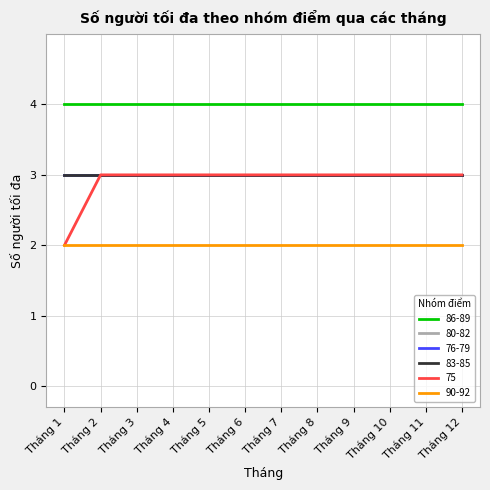

The 83-85 series shows 2 at Tháng 4. True or false?

False